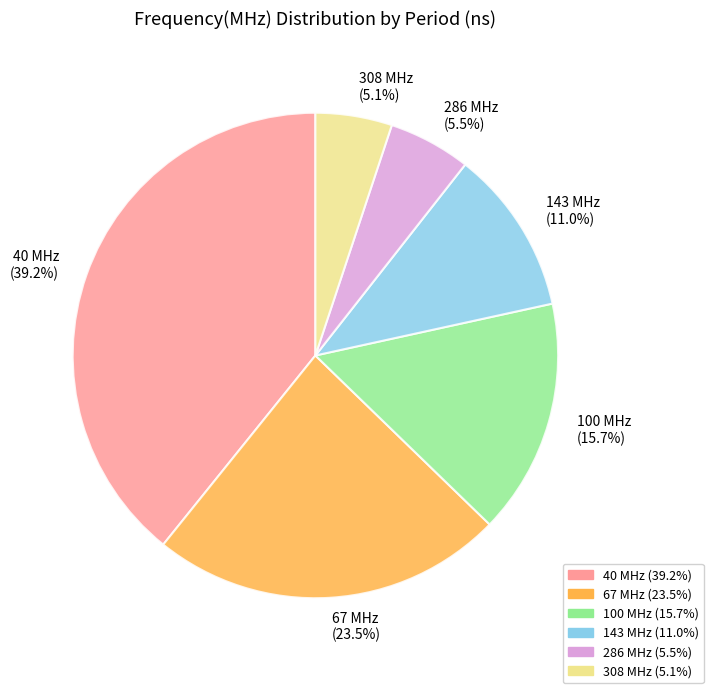

Which has a higher value, 100 or 40?

40